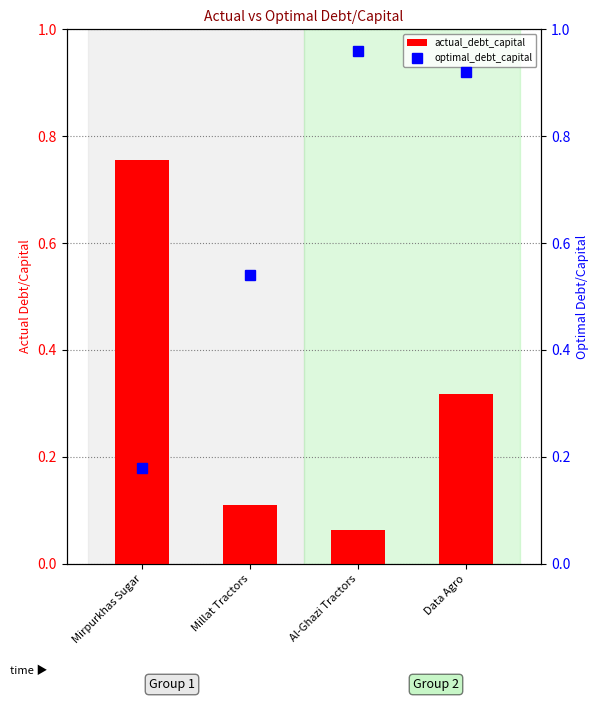

At which category does the chart reach its peak across all series?

Al-Ghazi Tractors